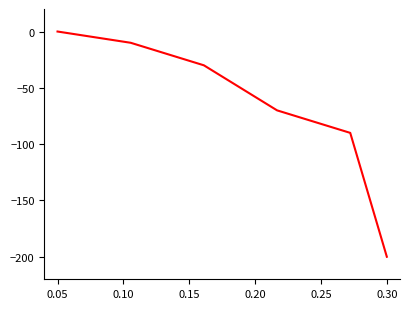

What is the smallest value displayed?

-200